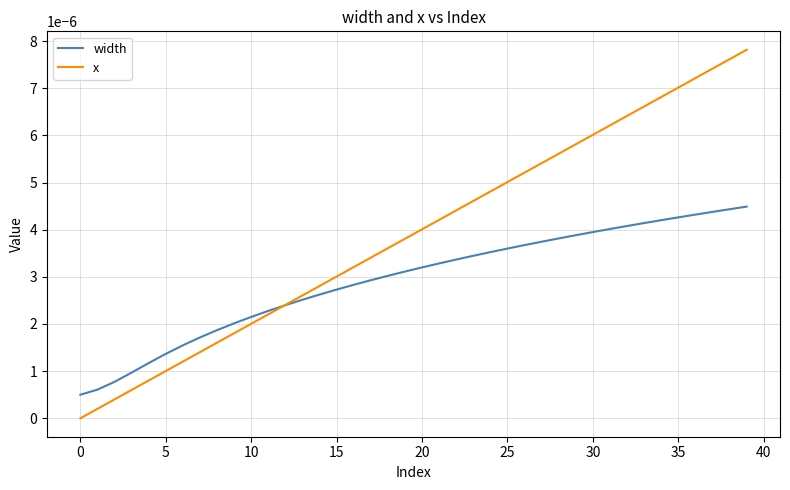

True or false: x and width cross at least once.

True